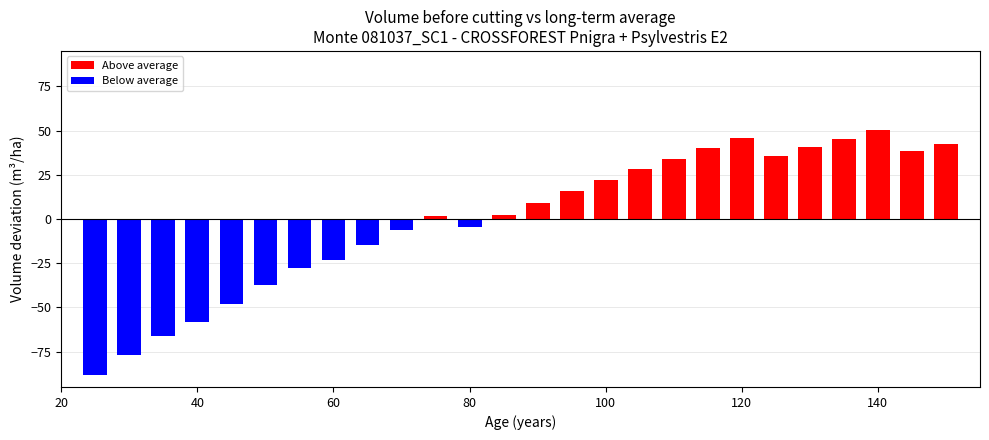

What is the smallest value displayed?

-88.5